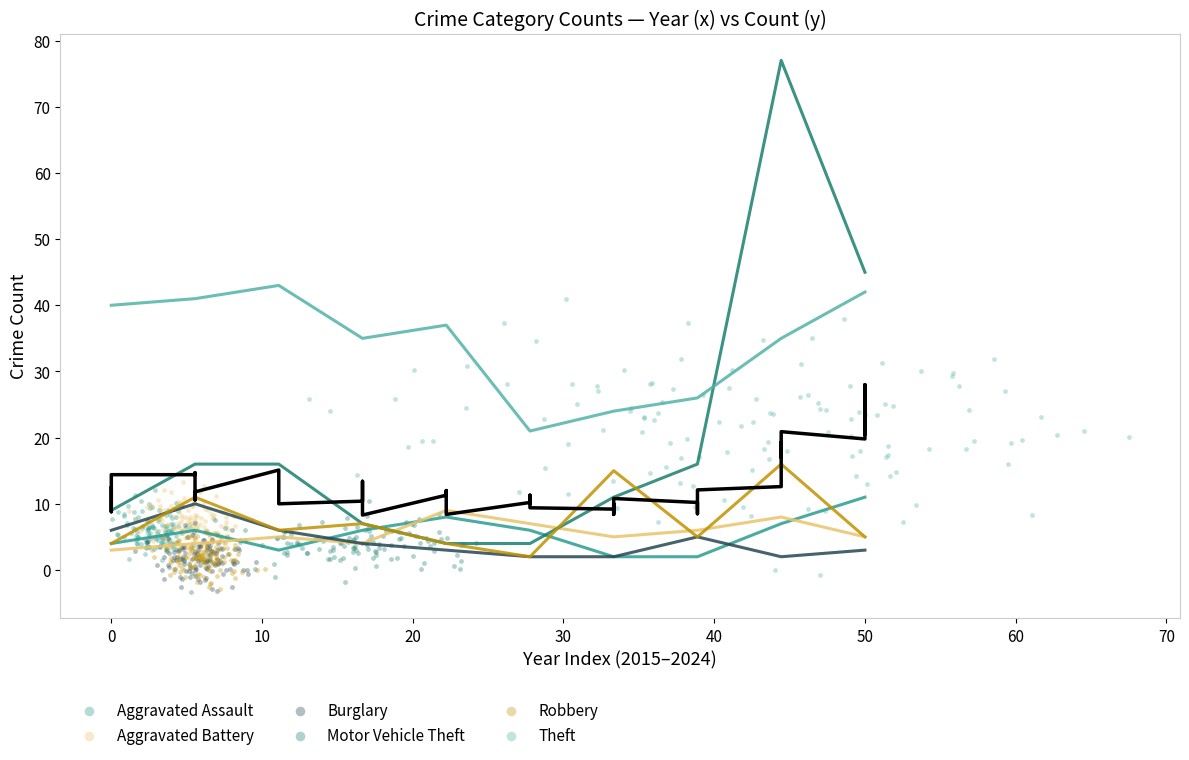

Which series reaches the maximum Y coordinate?

Theft